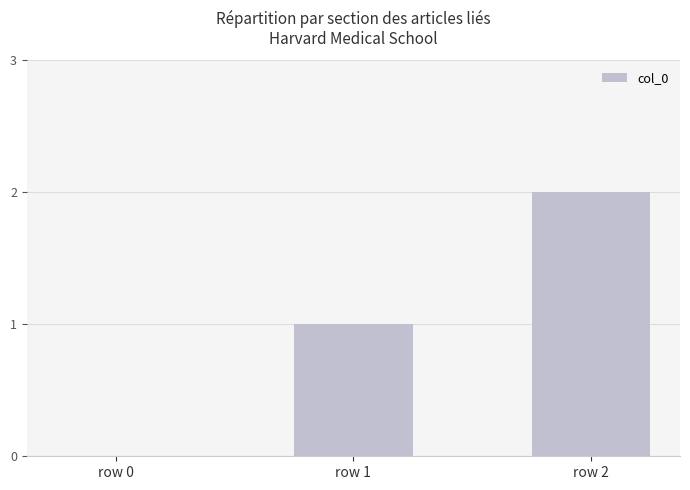

True or false: the data shows 2 at row 2.

True